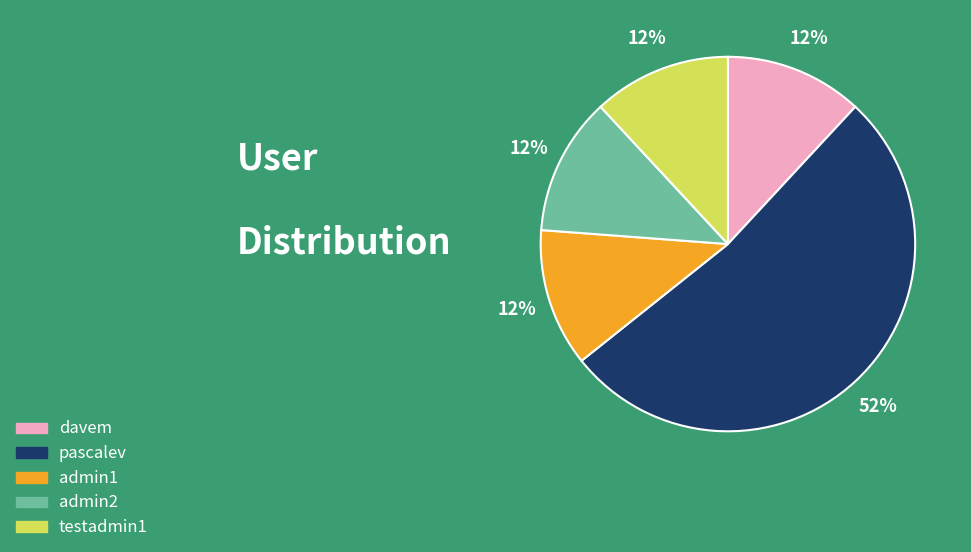

What is the largest slice in the pie chart?

pascalev